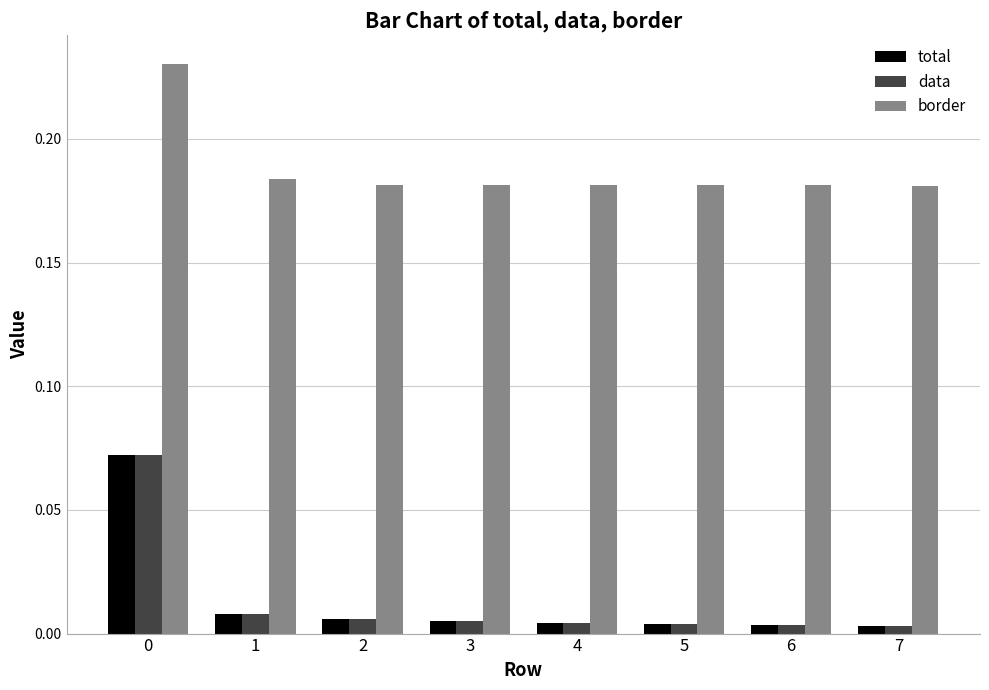

True or false: border has a value of 0.3 at 3.

False